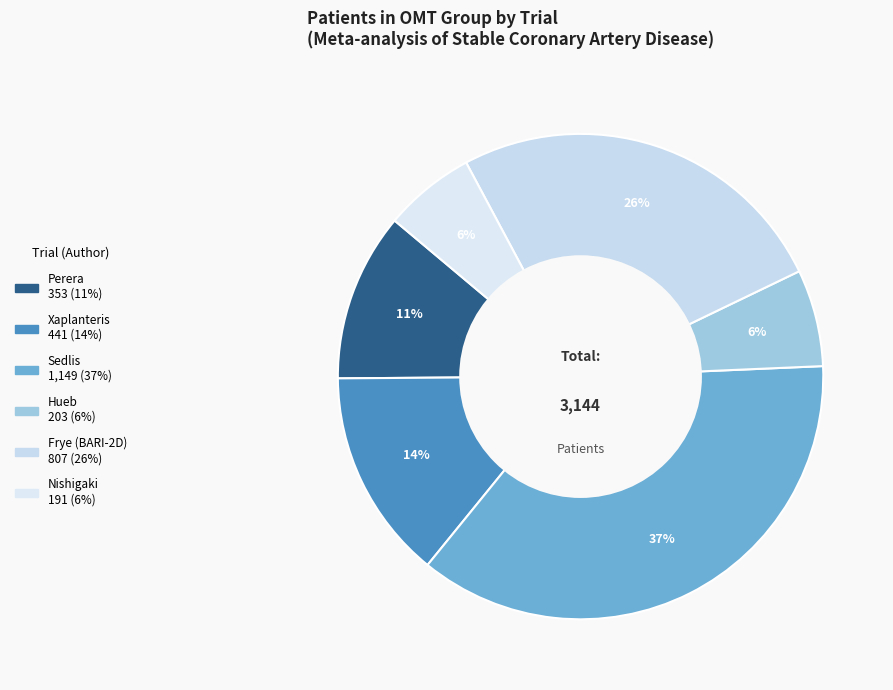

How many slices are in this pie chart?

6